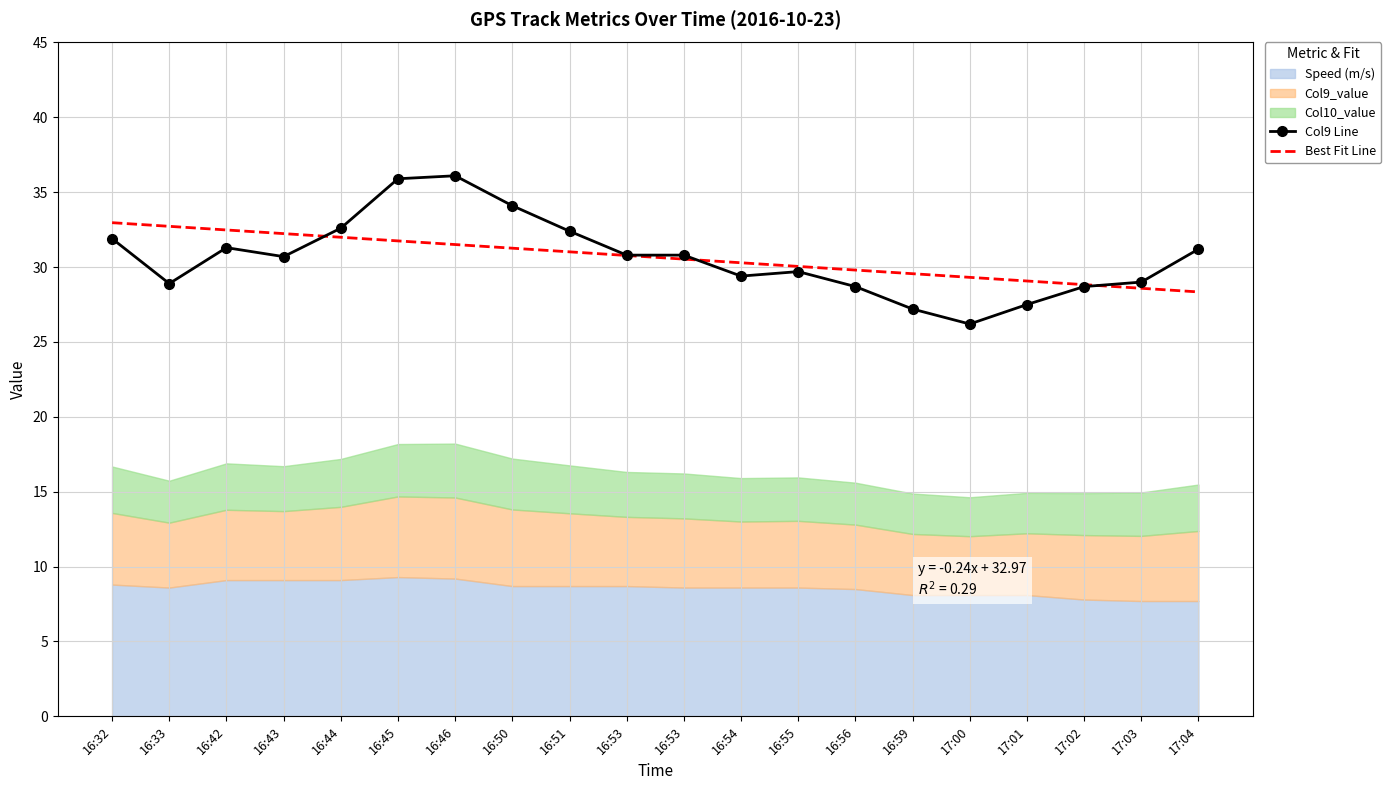

After their last crossing, which series has the higher values: Best Fit Line or Col9 Line?

Col9 Line